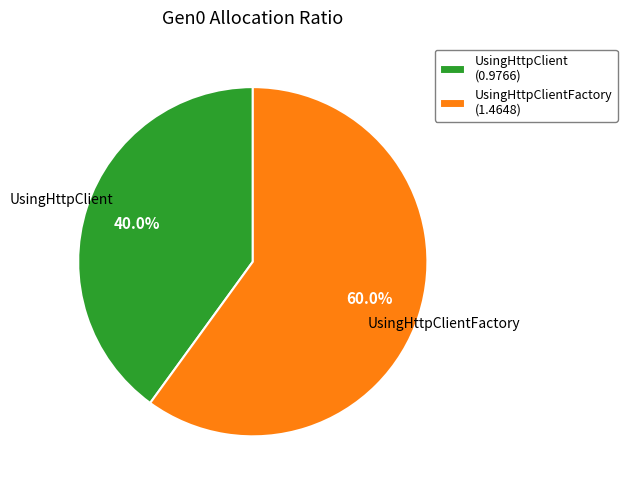

Which slice represents more than half of the pie?

UsingHttpClientFactory (1.4648)